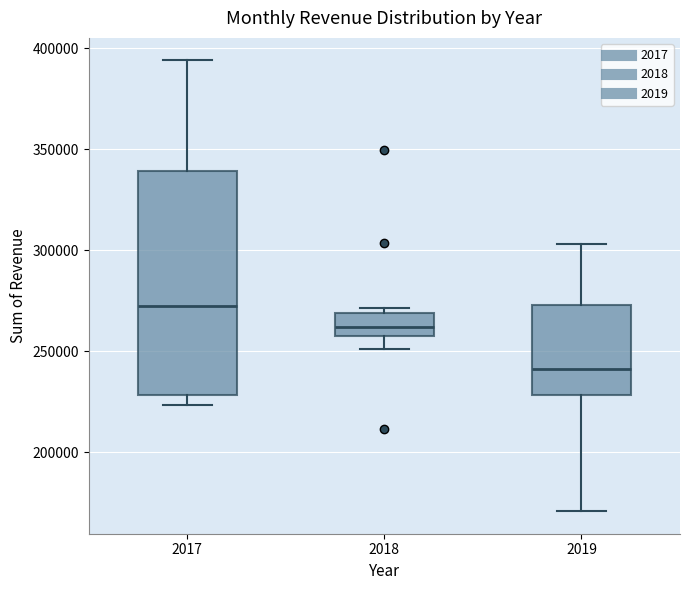

Reading left to right, transcribe this box plot: for each box, give where its median line is, the range the box spans, and where its two whiskers end, as read against the y-axis. The values are not printed on the chart, so give them approximately, as read against the axis.

2017: median 270000, box 230000 to 340000, whiskers 225000 to 395000
2018: median 260000, box 255000 to 270000, whiskers 250000 to 270000 (just above the box's upper edge)
2019: median 240000, box 230000 to 275000, whiskers 170000 to 305000